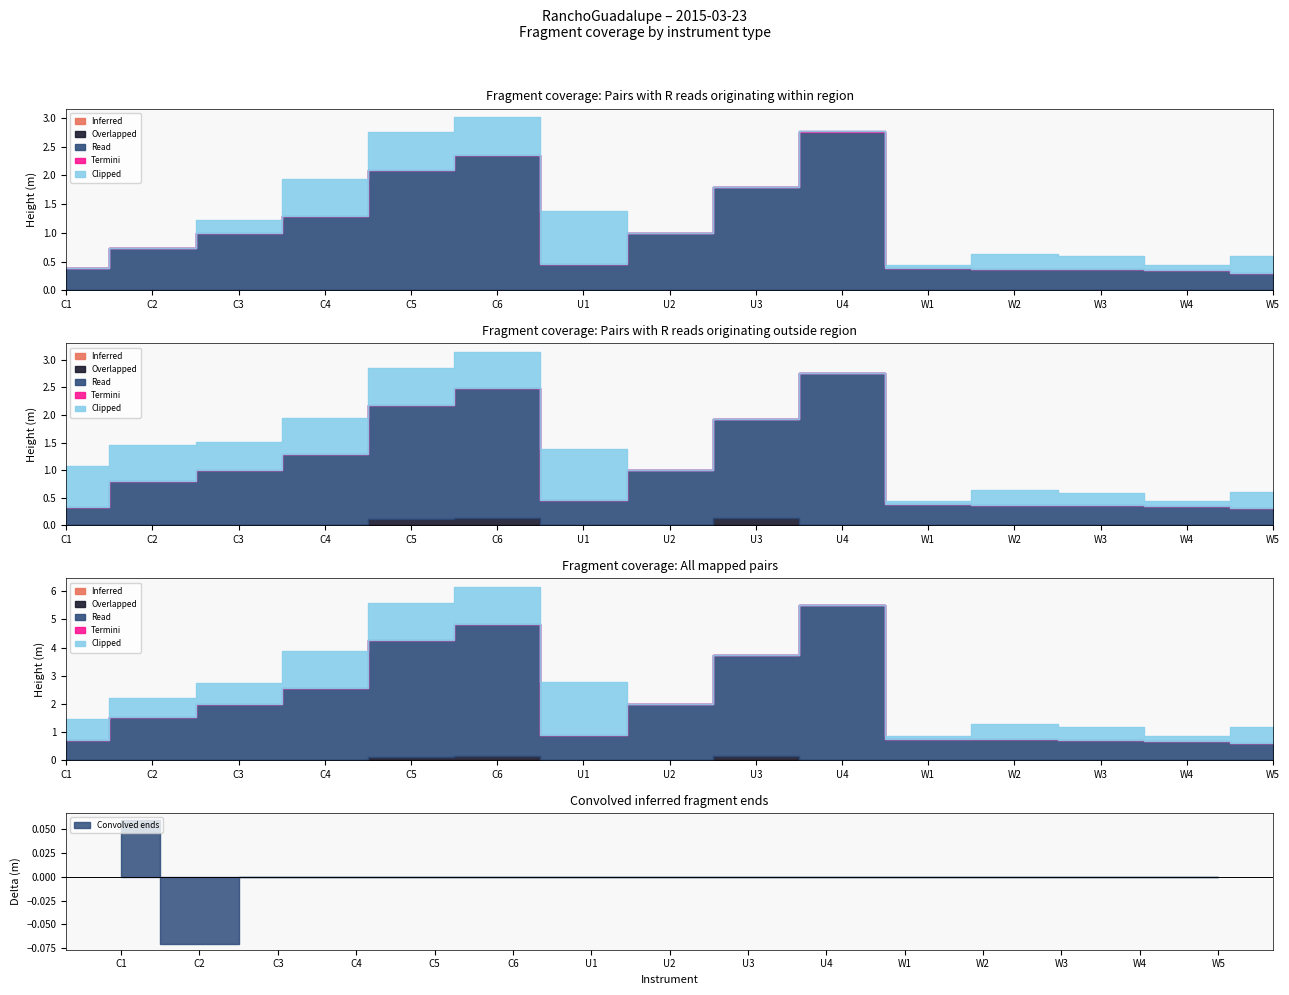

How many series are shown in this chart?

5